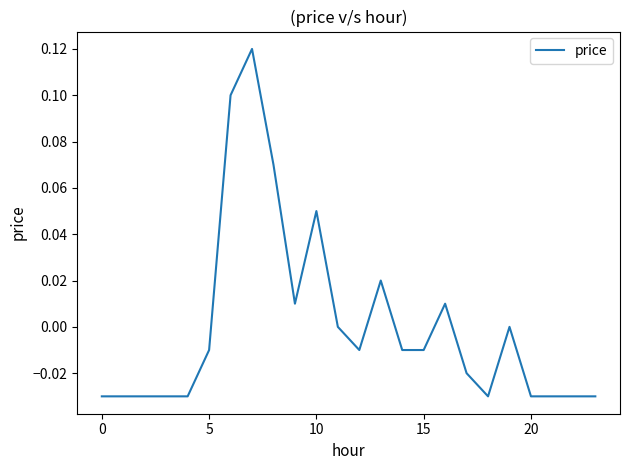

Does the chart have visible grid lines?

No